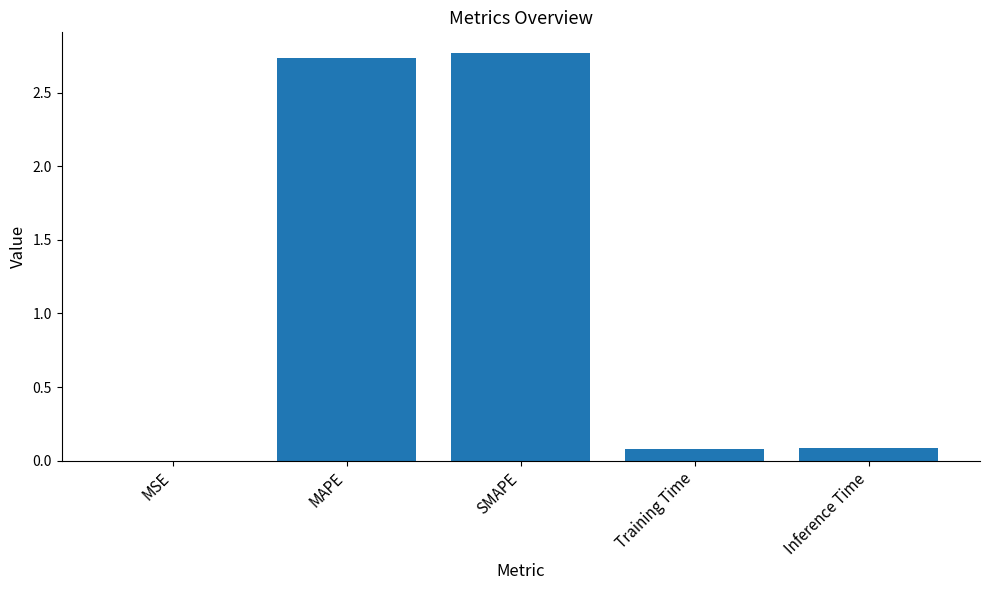

What is the sum of all values?

5.7